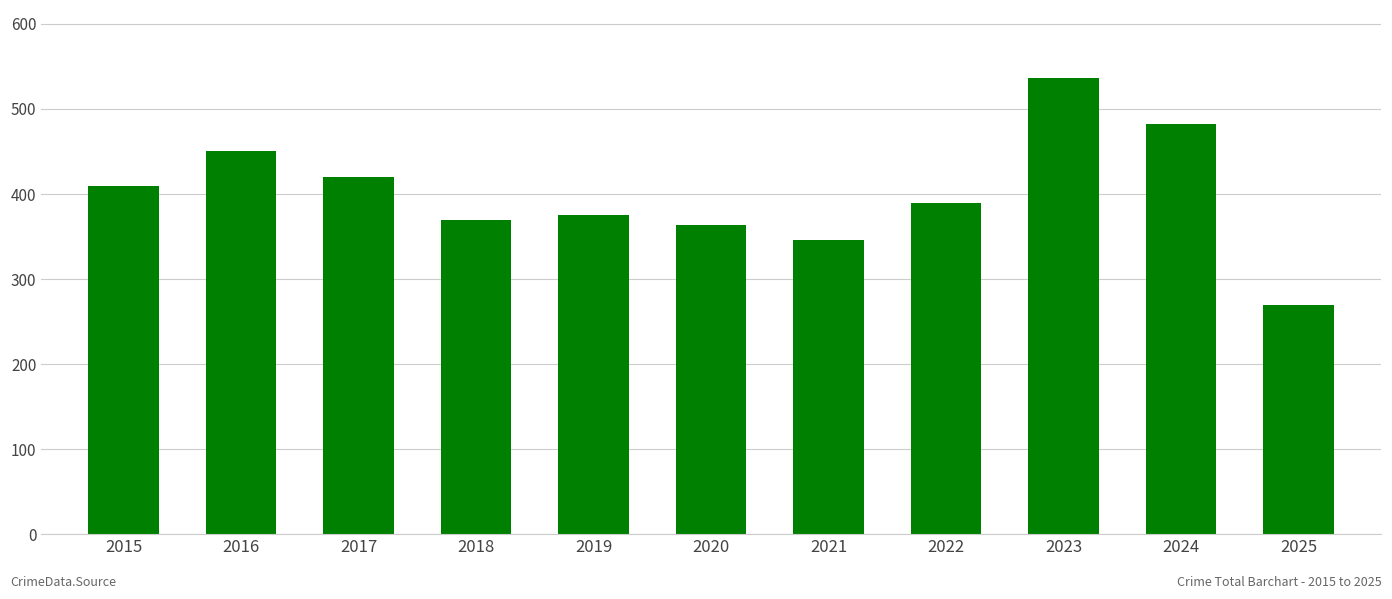

List the labels in order of value, largest first.

2023, 2024, 2016, 2017, 2015, 2022, 2019, 2018, 2020, 2021, 2025